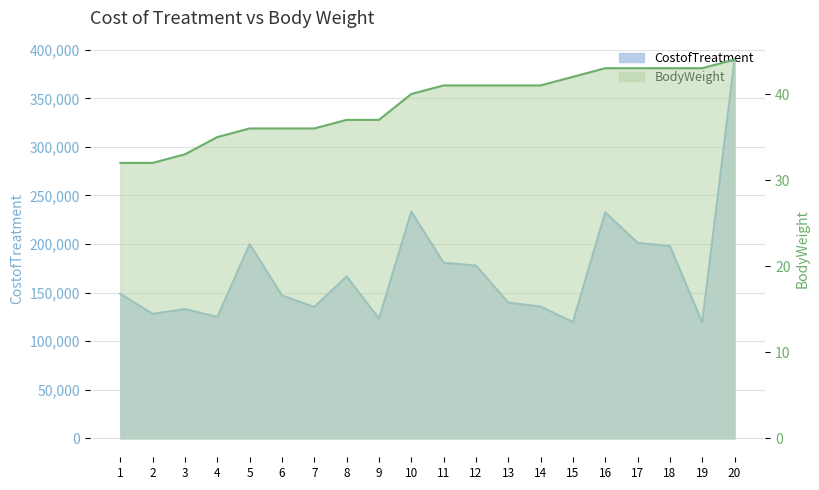

What is the sum of the CostofTreatment values at 11 and 1?

329365.0